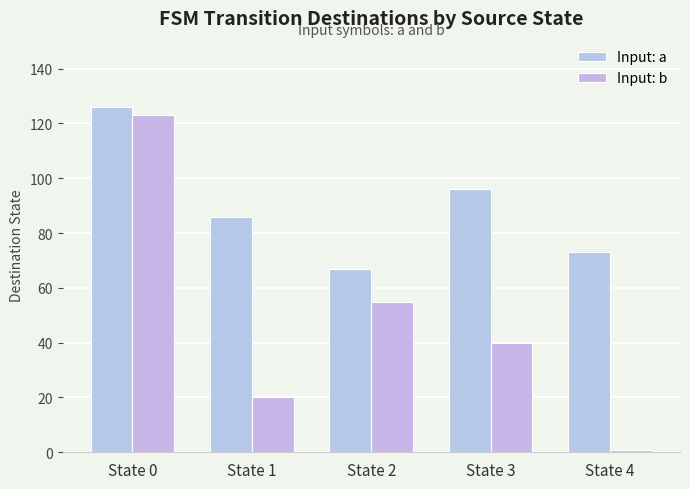

What is the difference between the maximum and minimum values in the Input: a series?

59